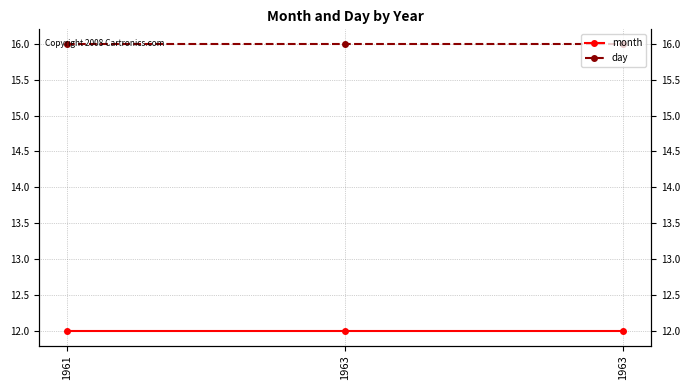

Reading left to right, what are all the values shown in this chart?

month: 1961=12	1963=12	1963=12
day: 1961=16	1963=16	1963=16